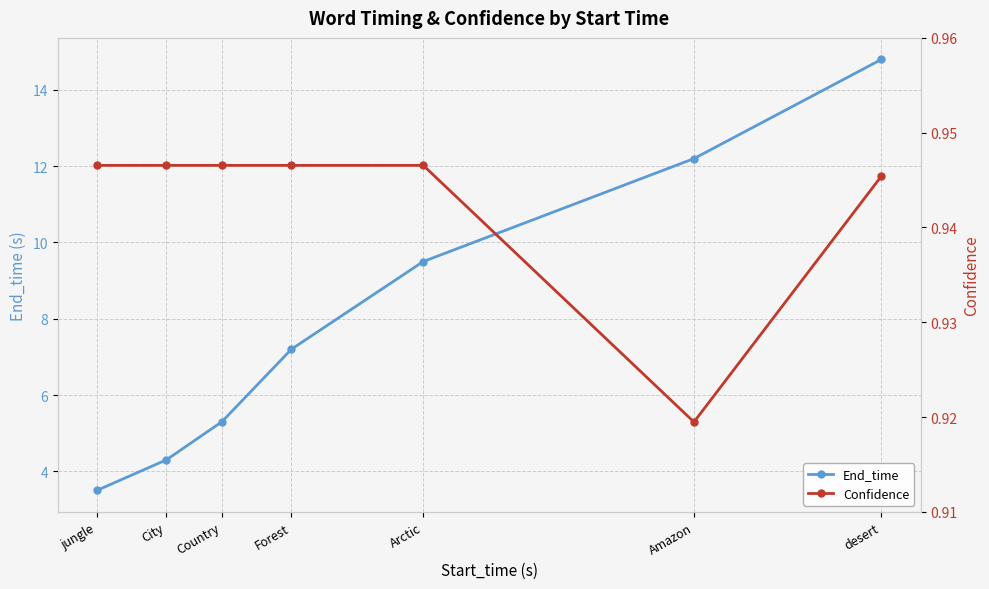

Read the Confidence value at jungle.

0.9